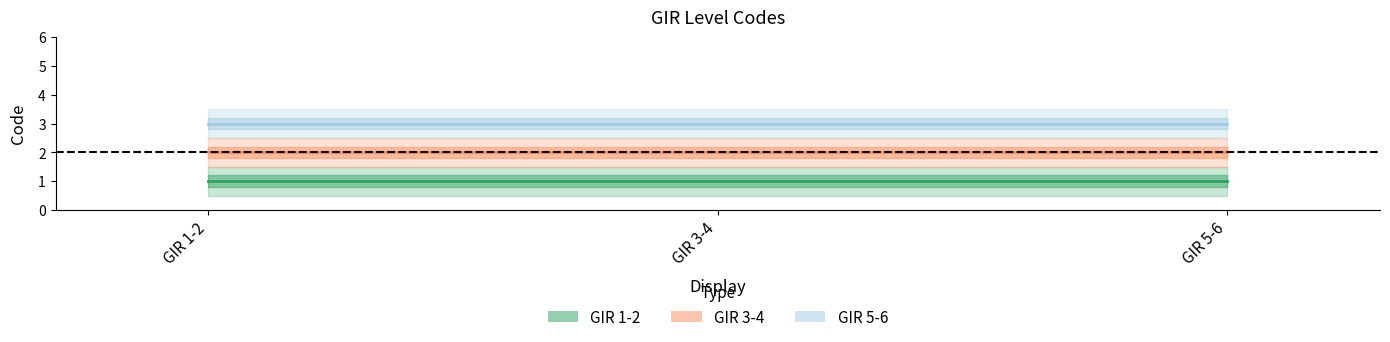

At how many categories does at least one series exceed 2?

3